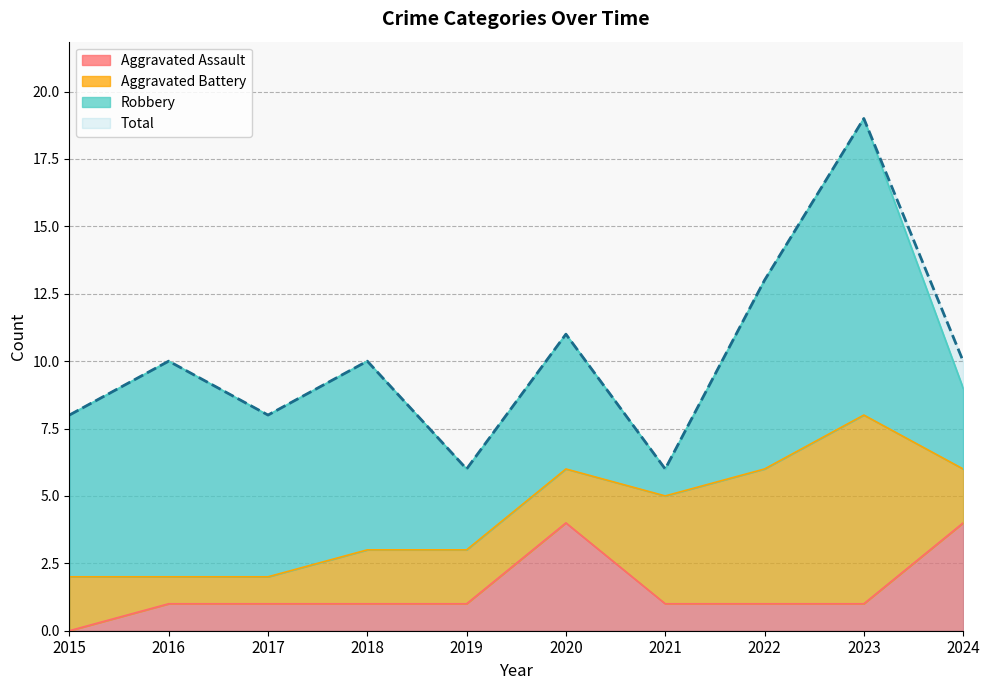

Between 2019 and 2022, which series saw the biggest shift?

Total